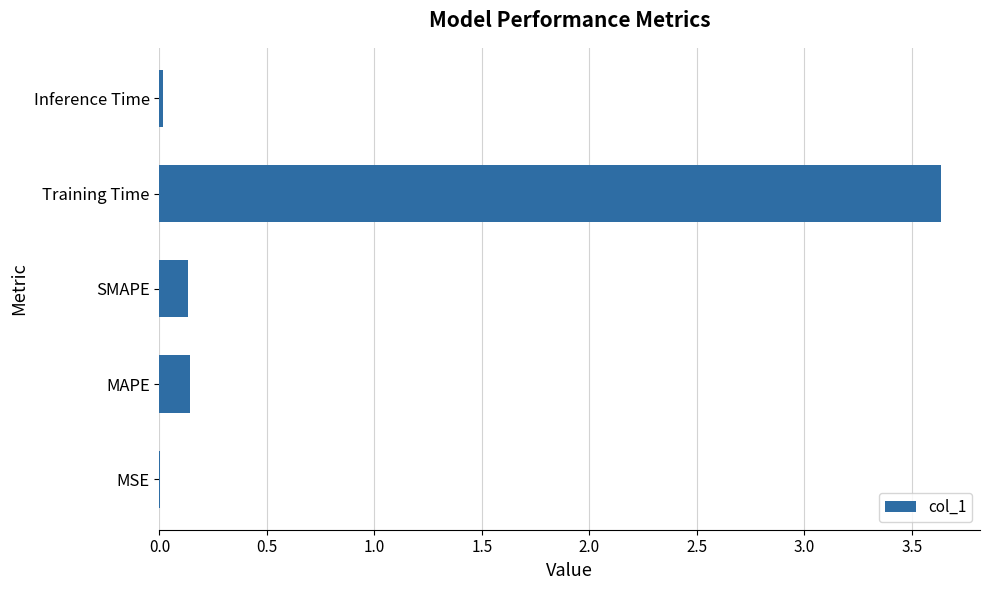

What is the change in value from SMAPE to Training Time?

+3.5